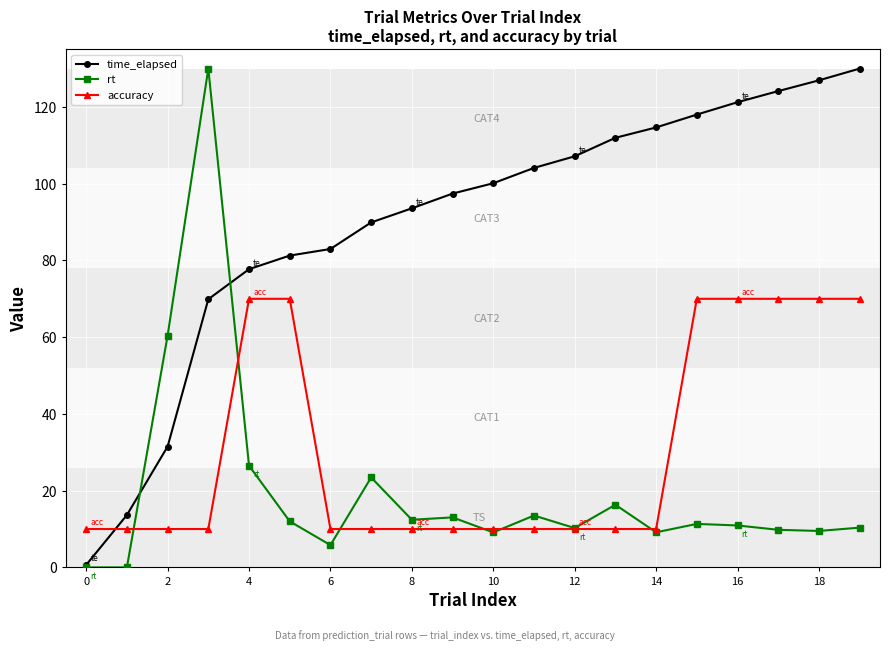

List the series in order of their overall mean, lowest first.

rt, accuracy, time_elapsed